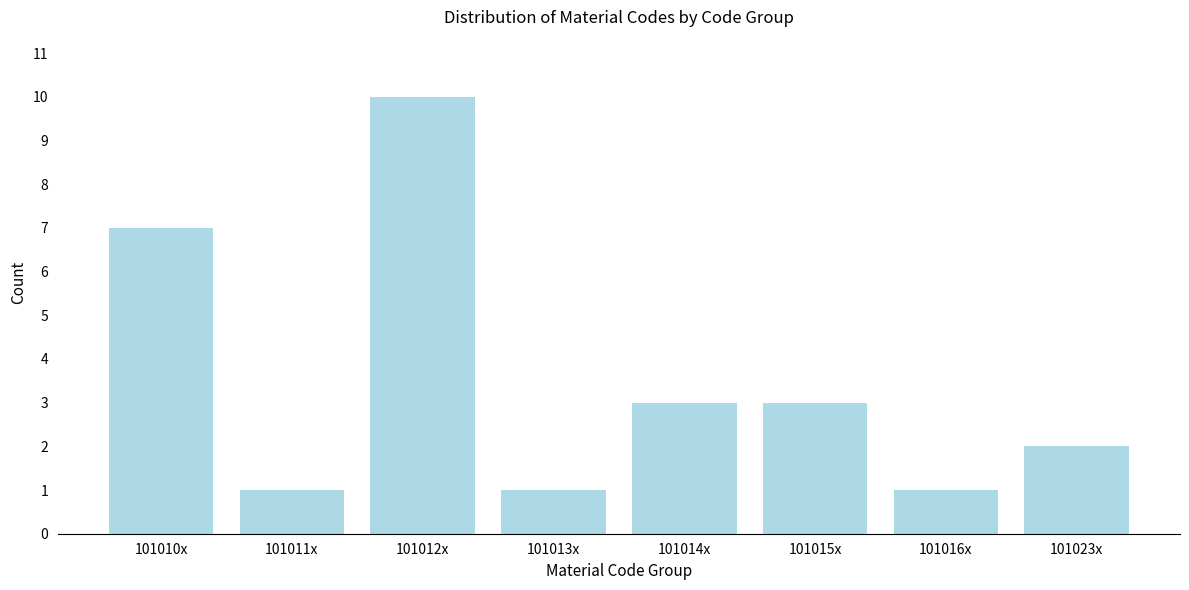

Reading right to left, extract all data points from this chart.

101023x=2	101016x=1	101015x=3	101014x=3	101013x=1	101012x=10	101011x=1	101010x=7